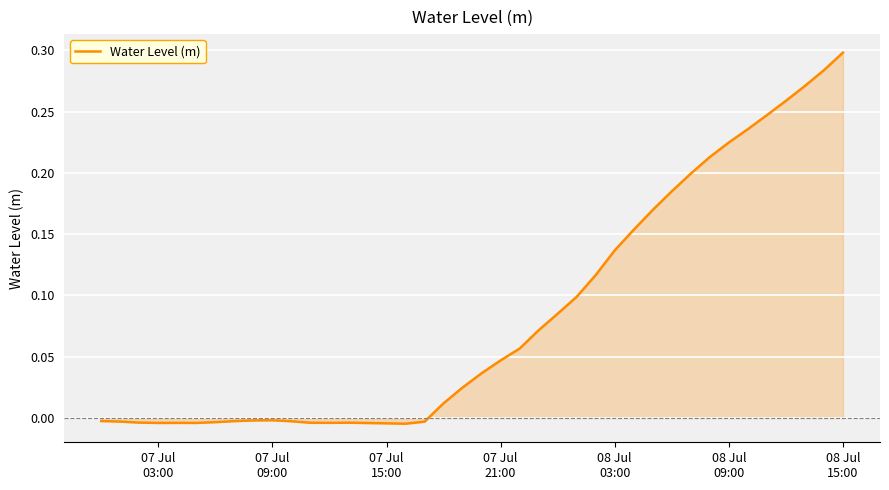

Is this an area chart (filled region under the line)?

Yes